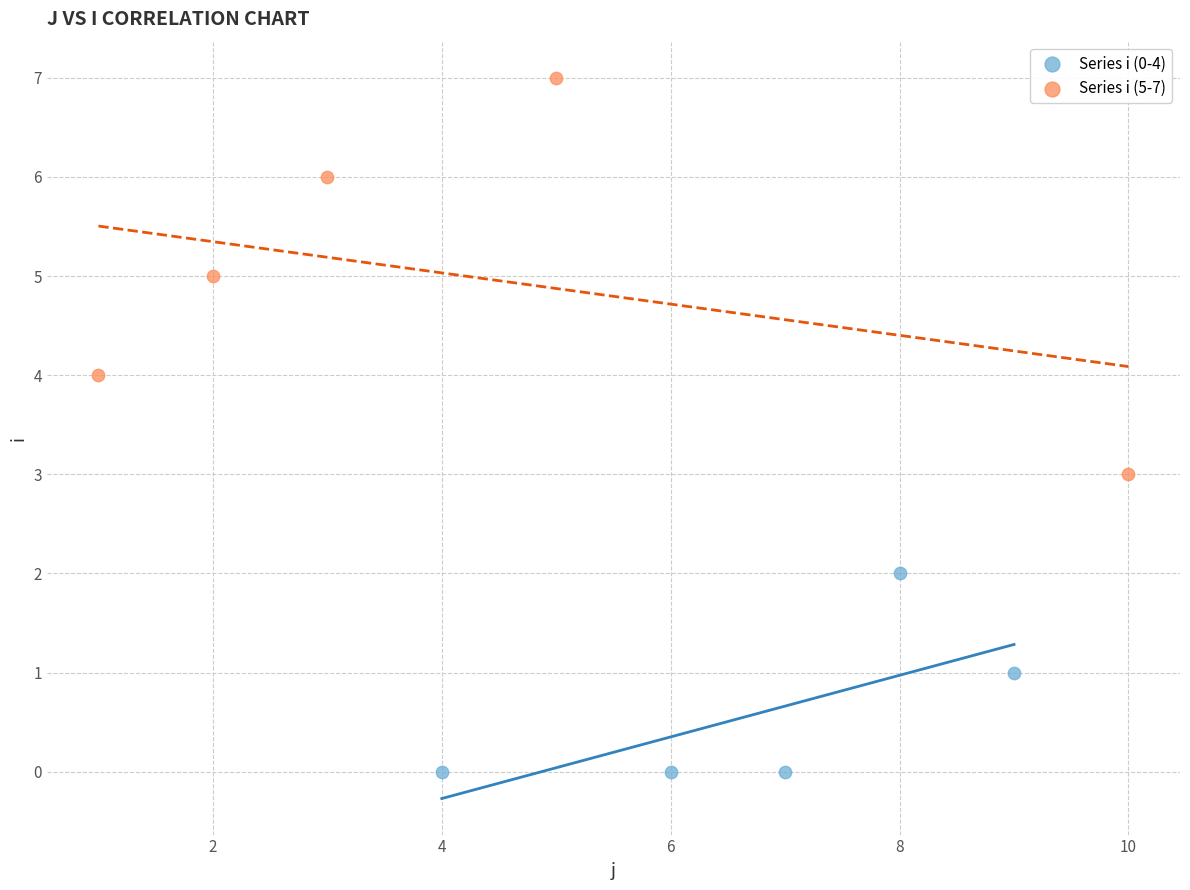

What are all the series names shown in the legend?

Series i (0-4), Series i (5-7)